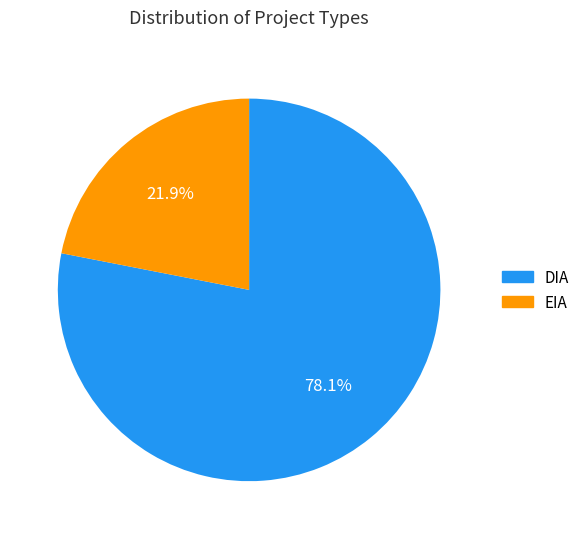

What percentage is the DIA slice, to the nearest percent?

78%